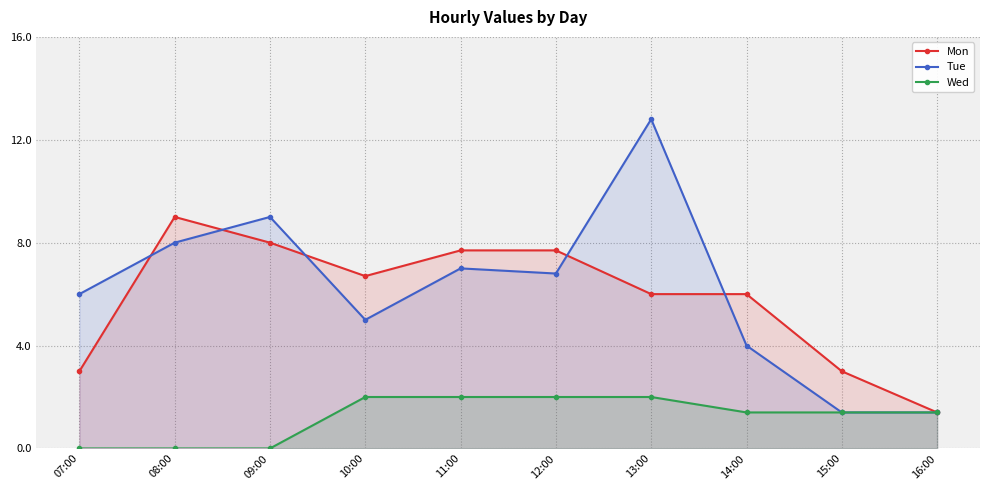

What is the average value of the Tue series?

6.1